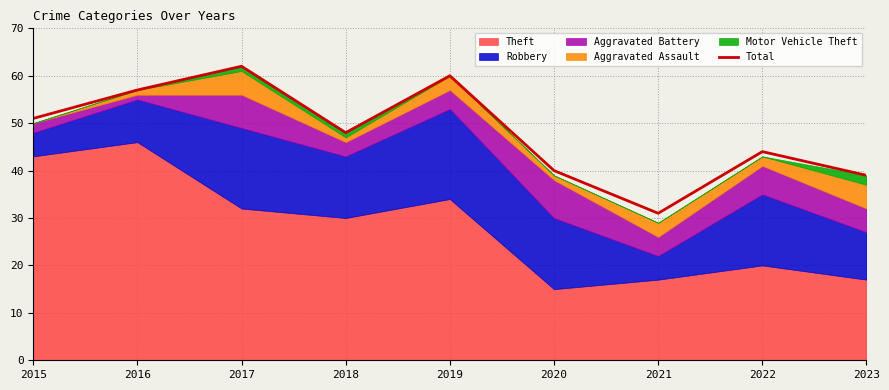

What is the sum of the values at 2021 and 2019?

91